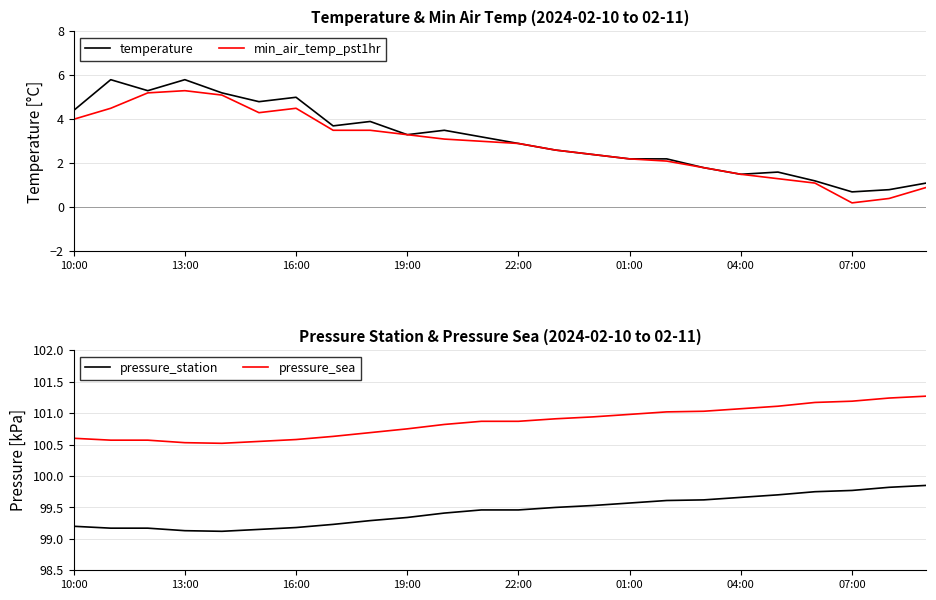

The pressure_station series shows 99.5 at 11. True or false?

True